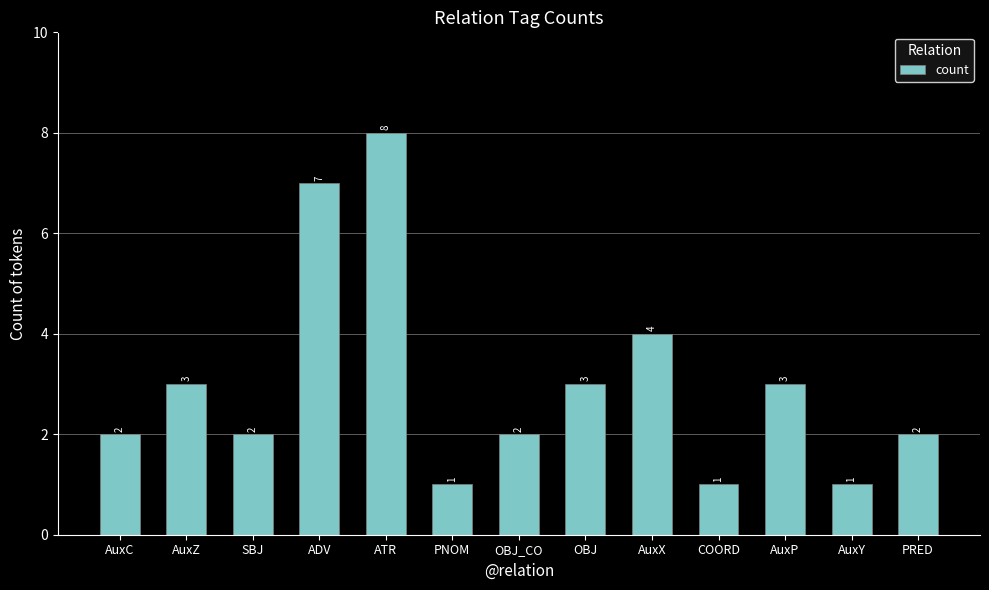

What is the sum of all values?

39